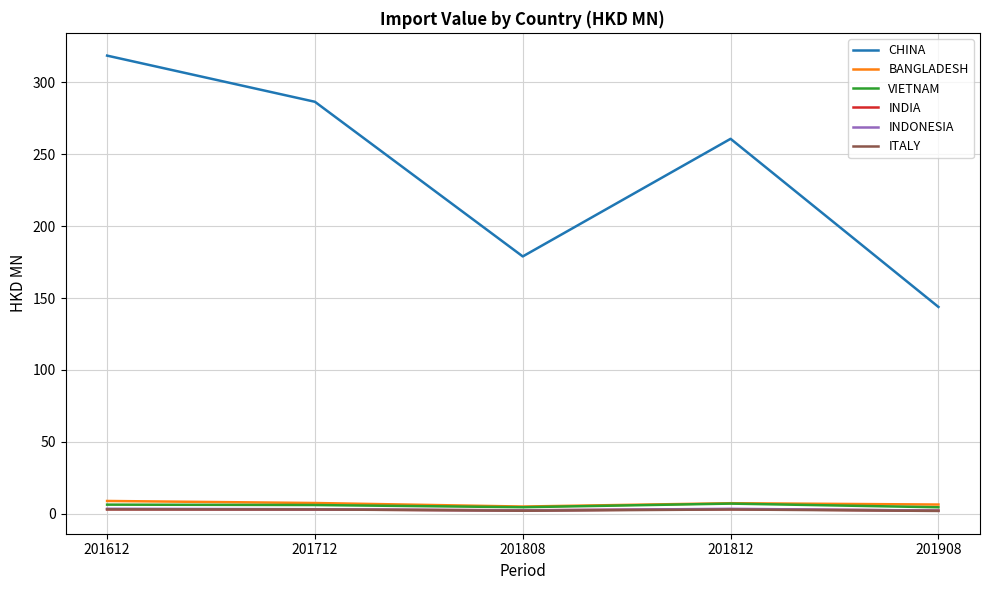

Count the number of categories in the chart.

5